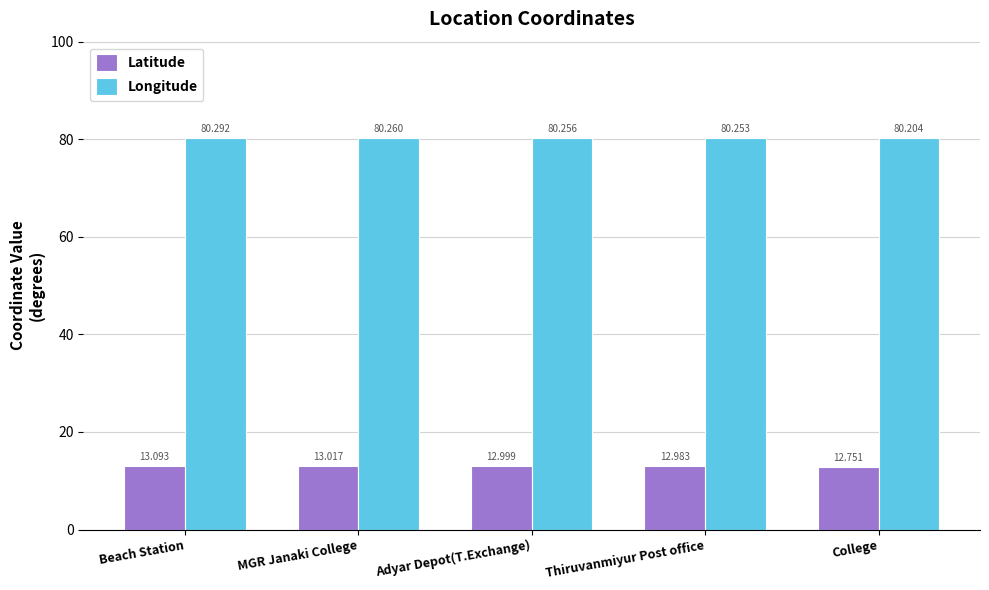

Reading left to right, list all the values displayed in this chart.

Latitude: 13.1	13.0	13.0	13.0	12.8
Longitude: 80.3	80.3	80.3	80.3	80.2